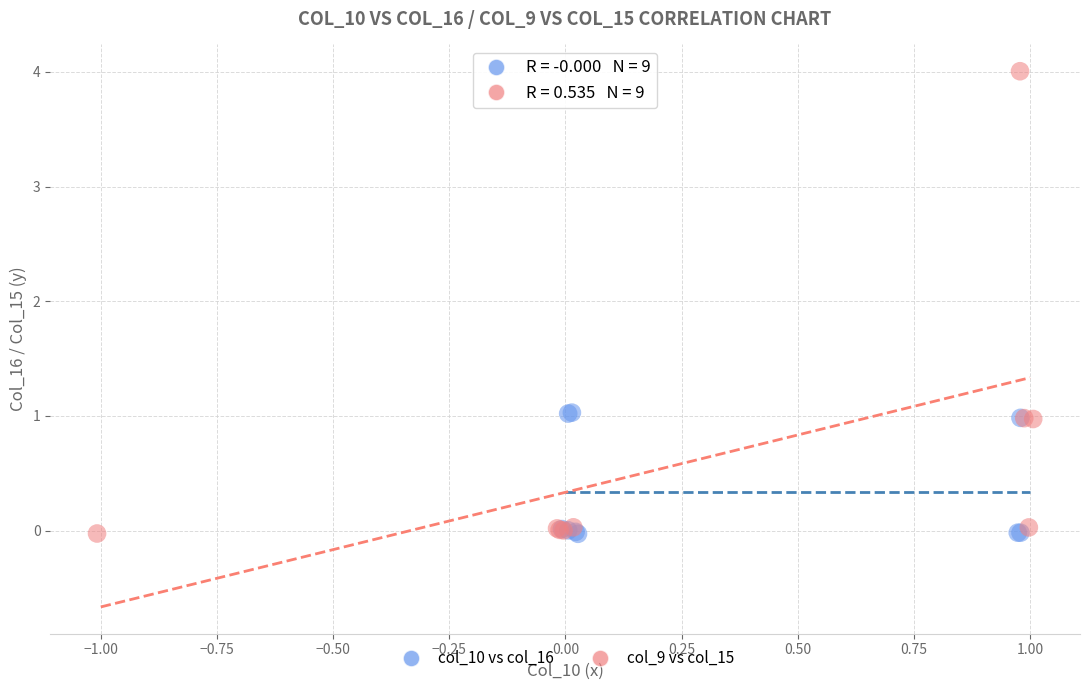

What are all the series names shown in the legend?

col_10 vs col_16, col_9 vs col_15